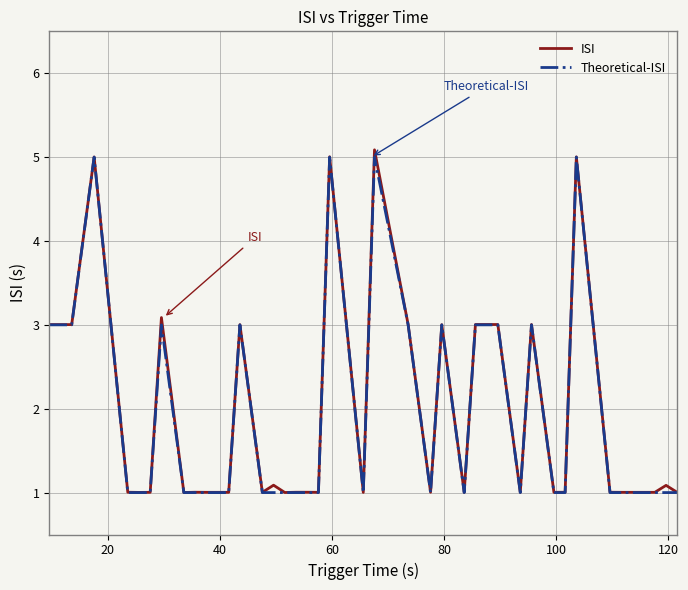

Which series has the largest range (max minus min)?

ISI